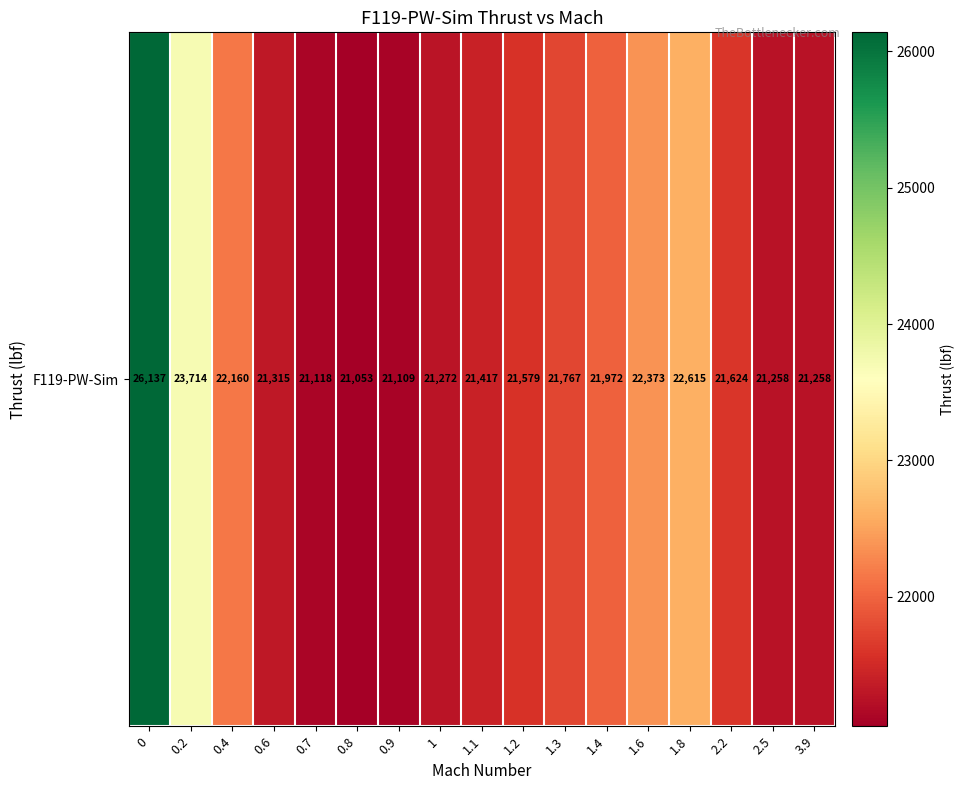

The chart shows a value of 21258 at 2.5. True or false?

True